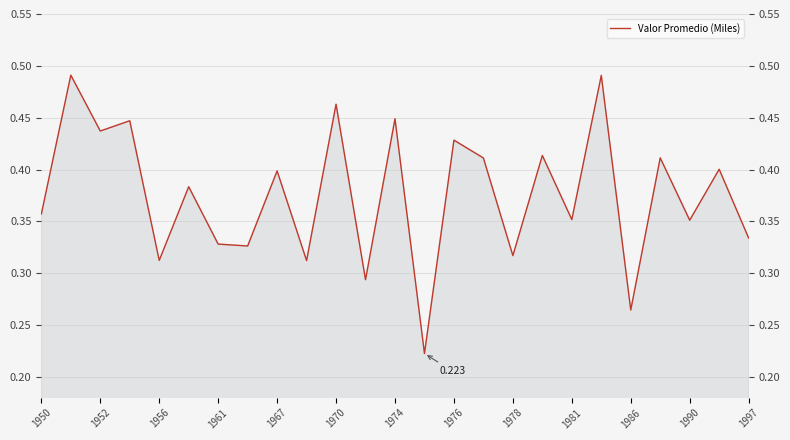

What is the value of the 9th point from the left?

0.4